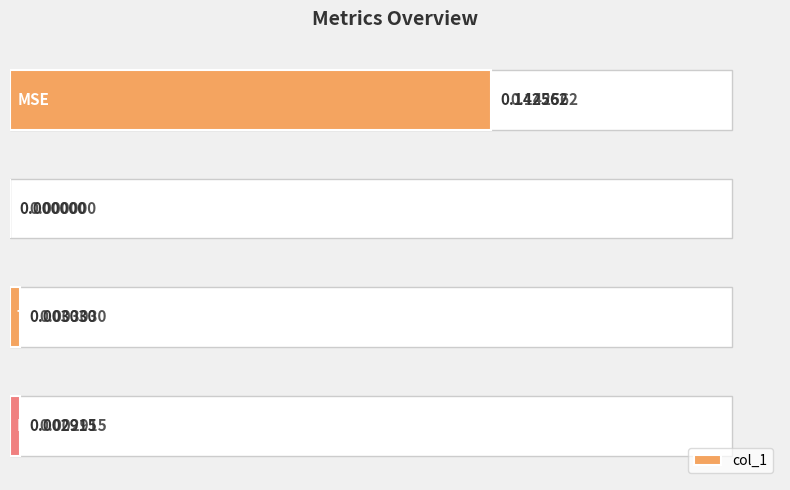

Reading right to left, list all the values displayed in this chart.

0.0	0.0	0.0	0.1